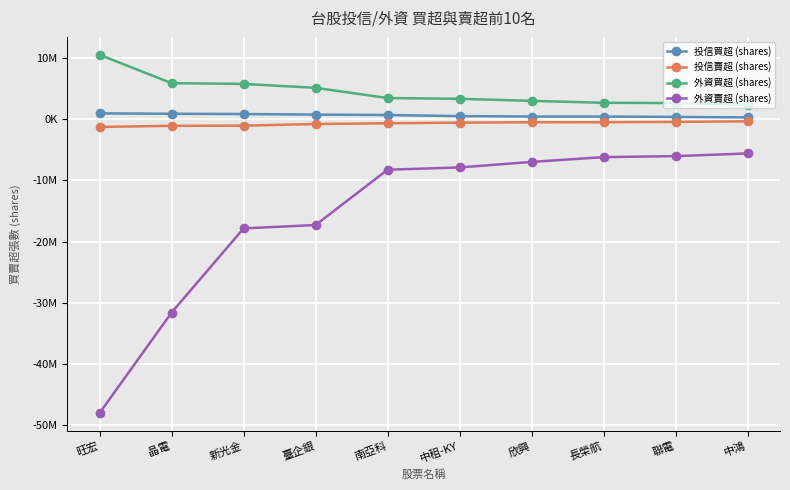

True or false: 投信買超 (shares) and 外資賣超 (shares) cross at least once.

False